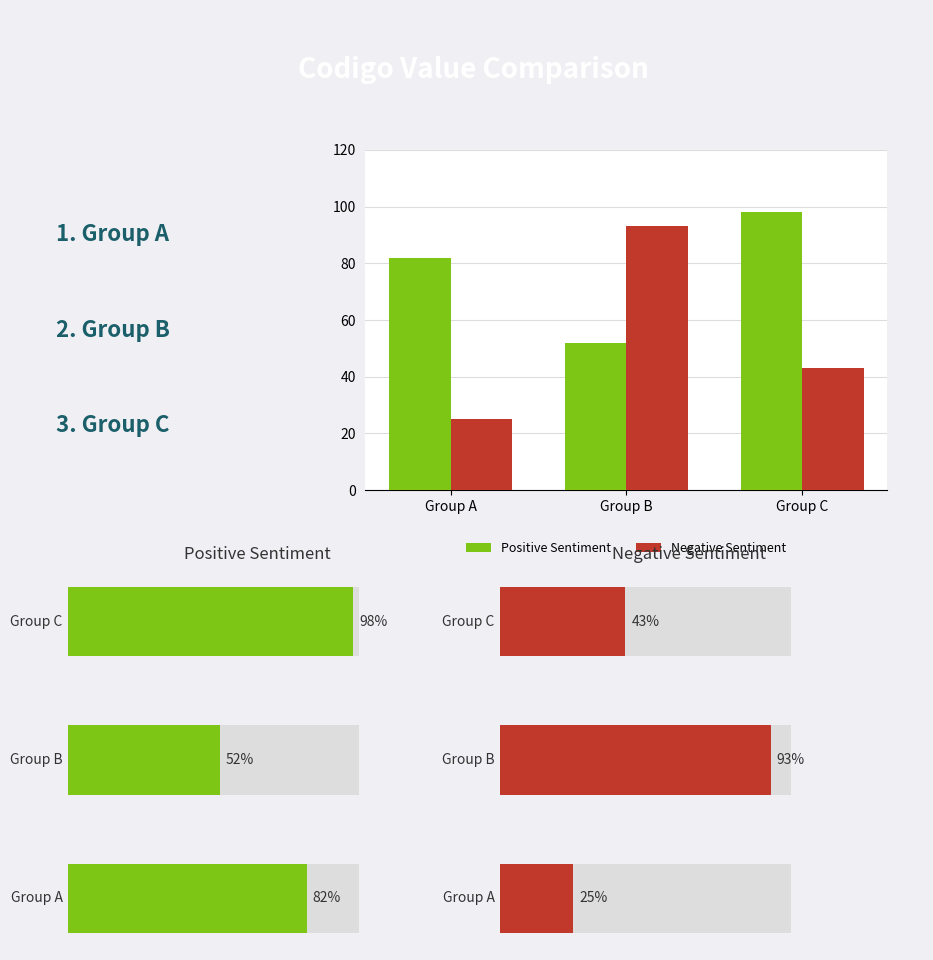

Reading left to right, list all the values displayed in this chart.

Positive Sentiment: 82	52	98
Negative Sentiment: 25	93	43